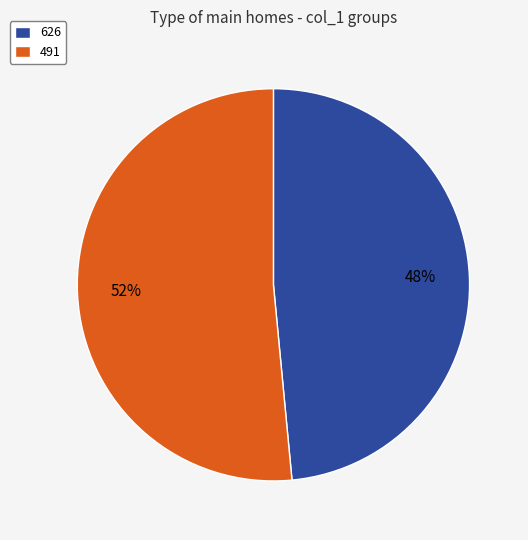

Is there any slice that represents more than half of the pie?

Yes